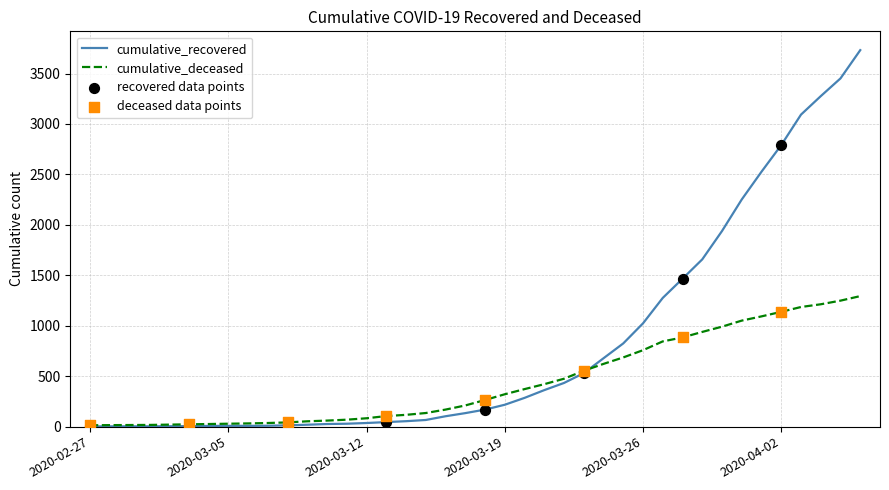

List the series in order of their peak value, highest first.

cumulative_recovered, cumulative_deceased